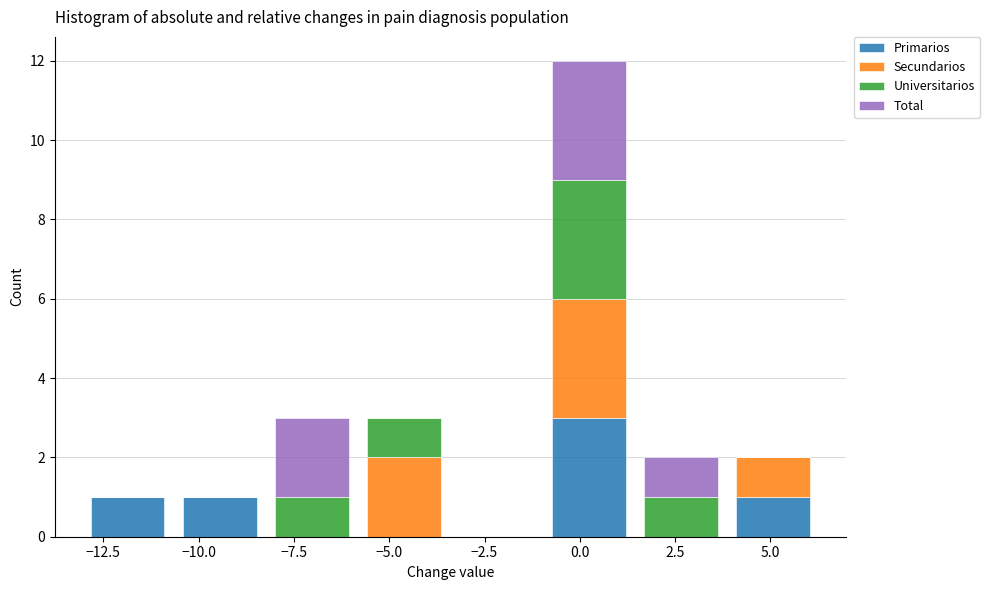

Reading left to right, transcribe this chart: for each stacked bar, give the range it covers on the x-axis and its total height. Neither the bar edges nor the heights are printed on the chart, so give them approximately, as read against the axes.

-13.0 to -10.5: 1
-10.5 to -8.0: 1
-8.0 to -6.0: 3
-6.0 to -3.5: 3
-3.5 to -1.0: 0
-1.0 to 1.5: 12
1.5 to 4.0: 2
4.0 to 6.5: 2